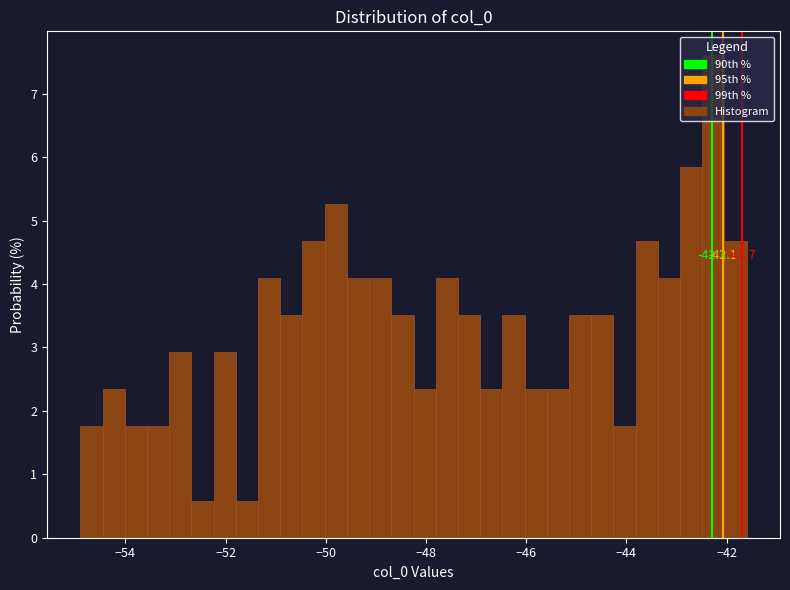

Around what value on the x-axis is the tallest bar? Give the approximate position of its centre, as read against the axis.

-42.2